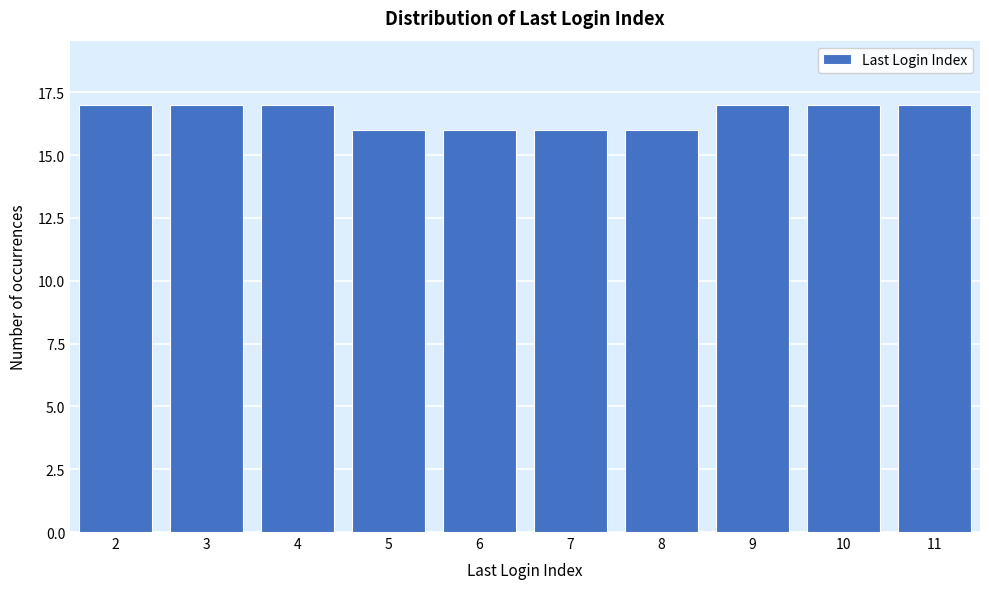

Reading left to right, transcribe all the data shown in this chart.

2=17	3=17	4=17	5=16	6=16	7=16	8=16	9=17	10=17	11=17